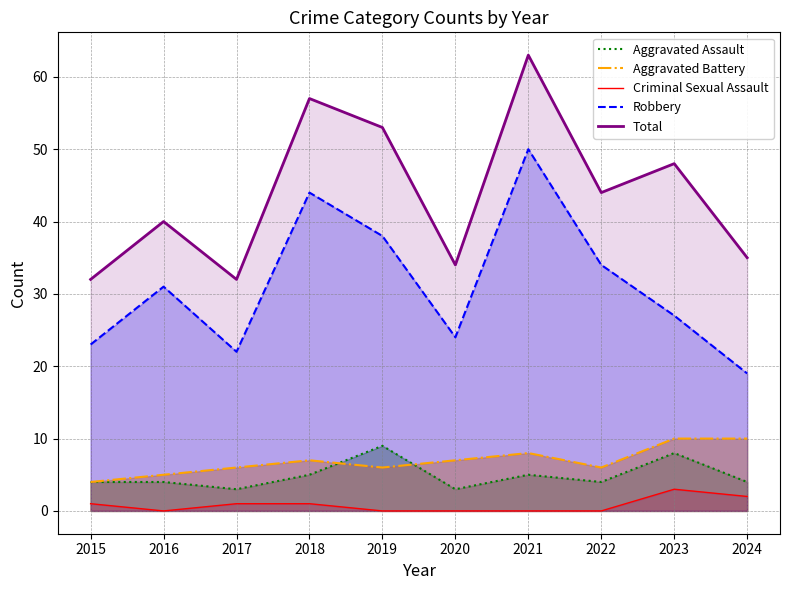

How many distinct data groups are displayed?

5